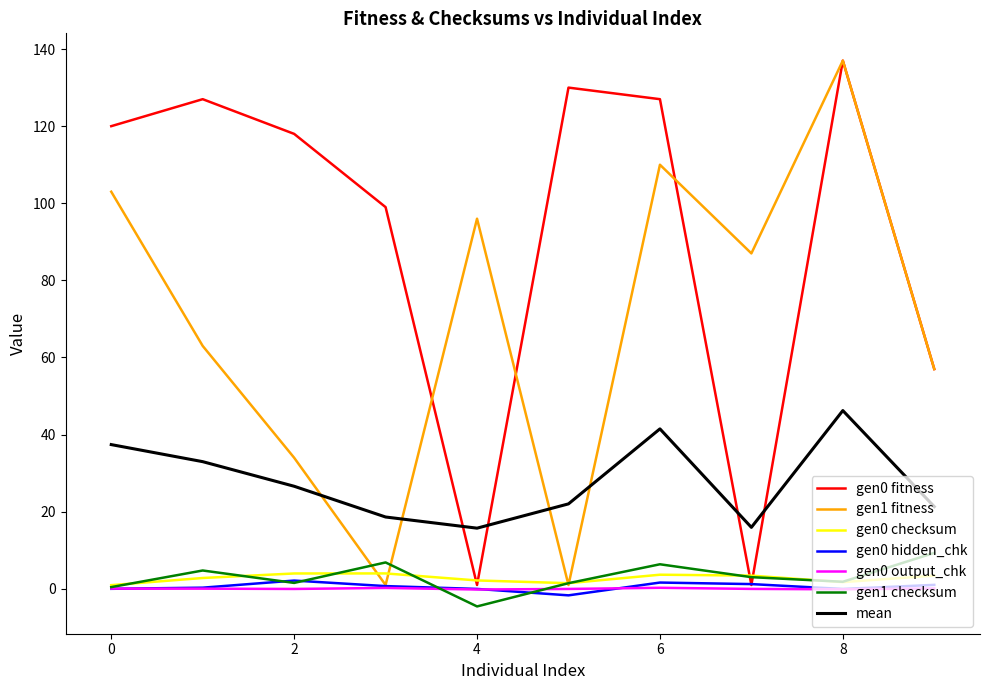

True or false: mean and gen0 checksum cross at least once.

False